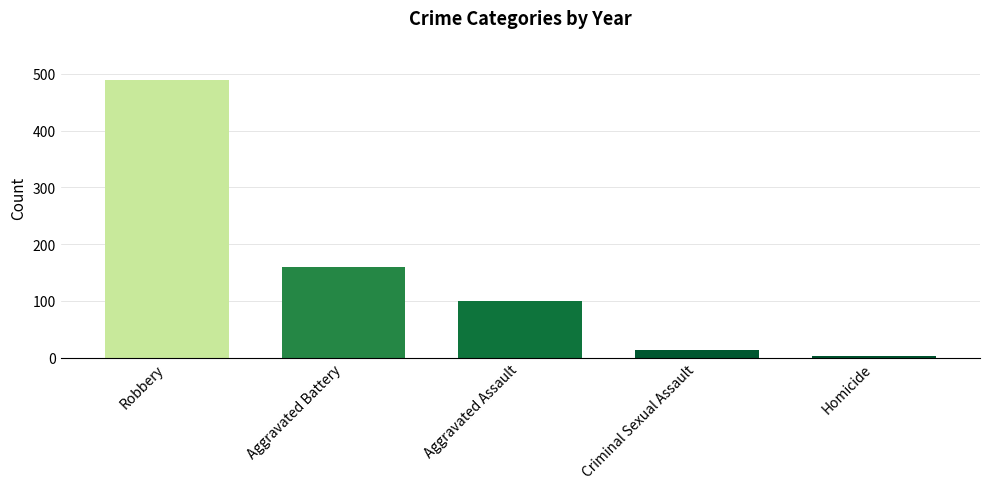

Reading left to right, list all the values displayed in this chart.

Robbery=490.0	Aggravated Battery=159.7	Aggravated Assault=99.5	Criminal Sexual Assault=13.4	Homicide=2.5